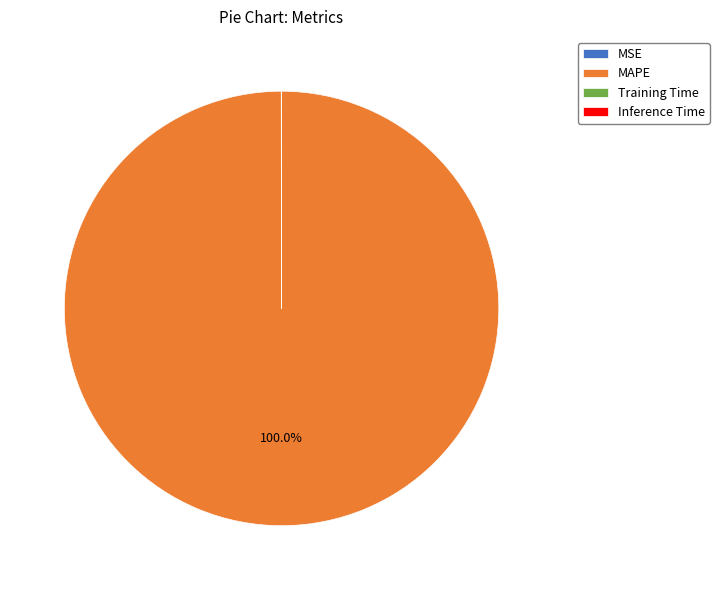

Is there a majority slice in this chart?

Yes